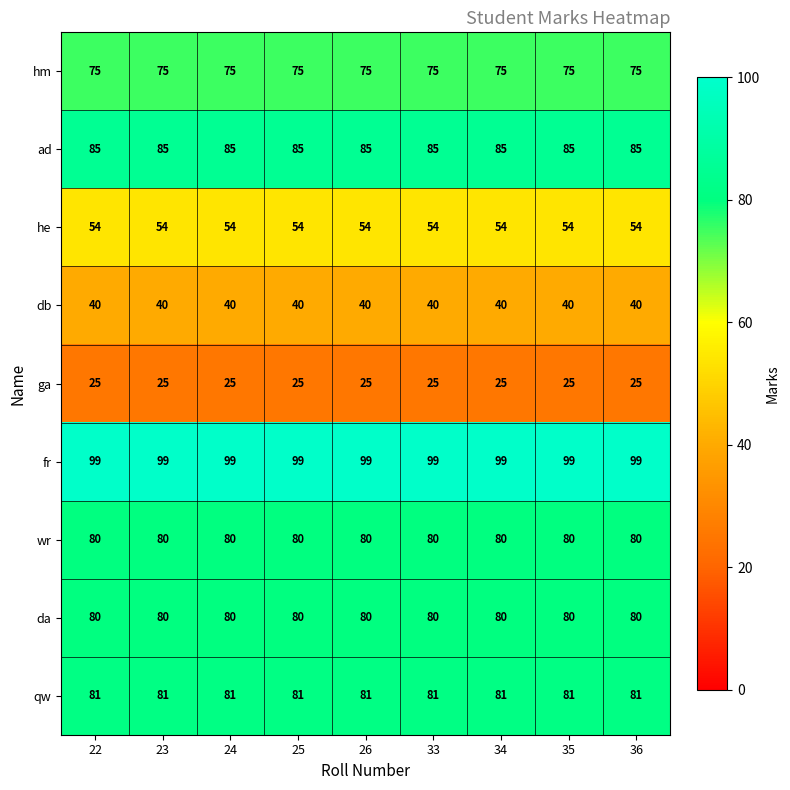

What is the minimum value for ga?

25